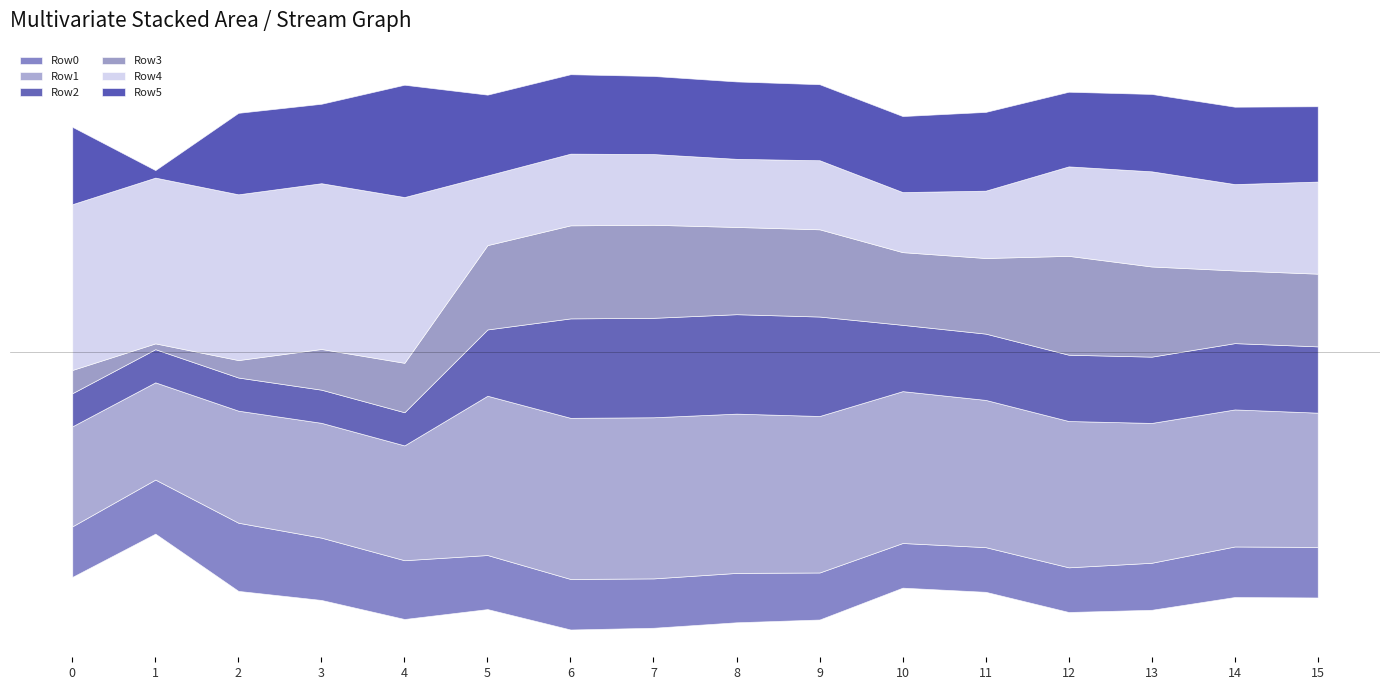

What is the sum of all Row1 values?

13.2